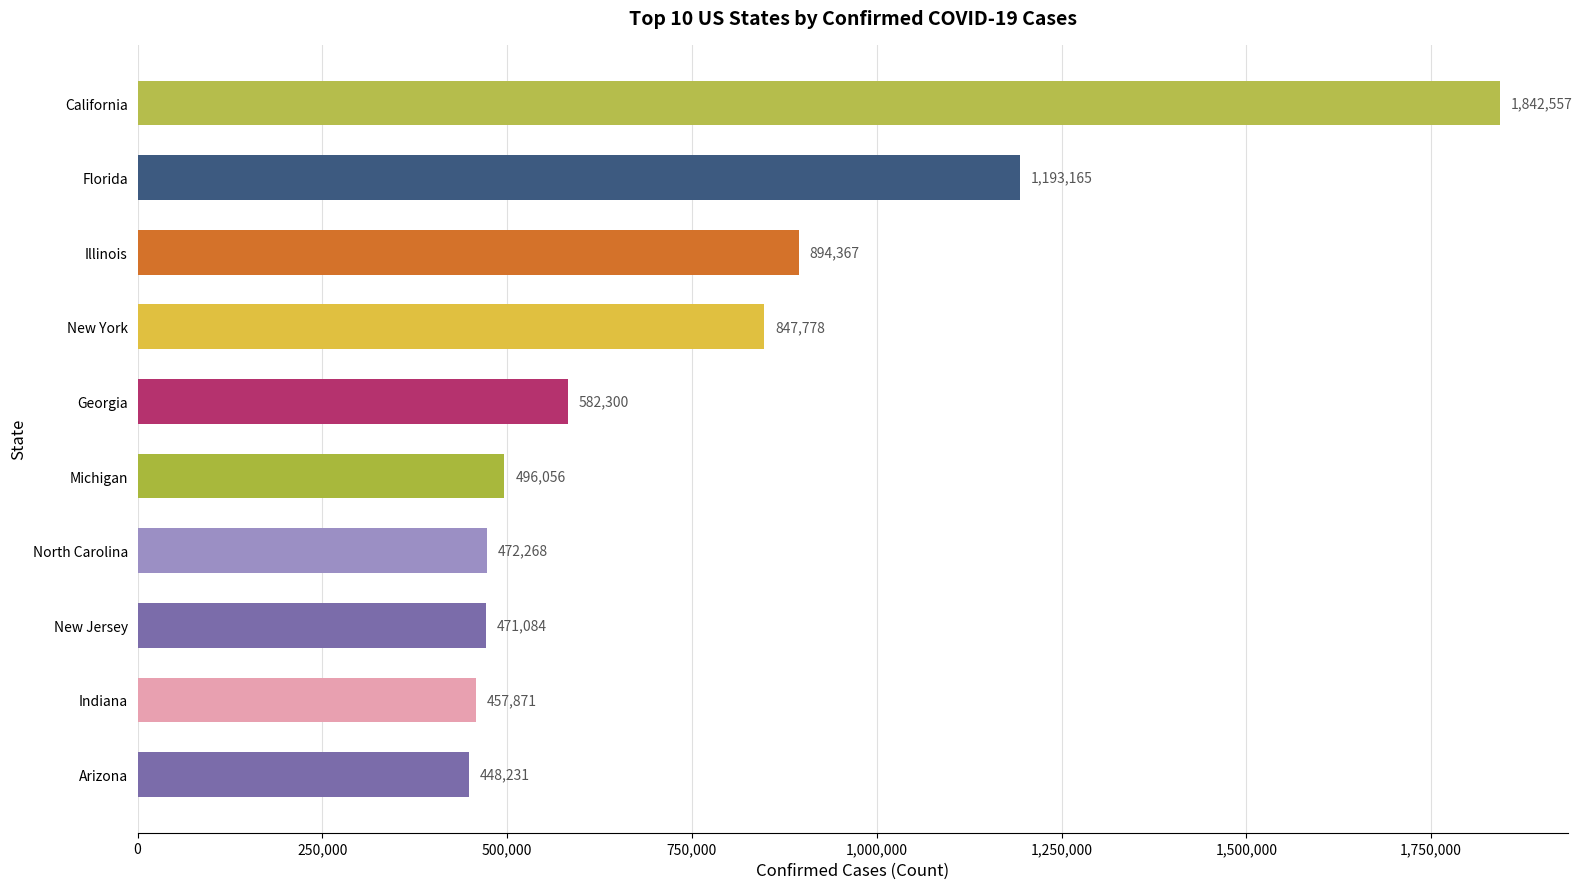

List the labels in order of value, largest first.

California, Florida, Illinois, New York, Georgia, Michigan, North Carolina, New Jersey, Indiana, Arizona